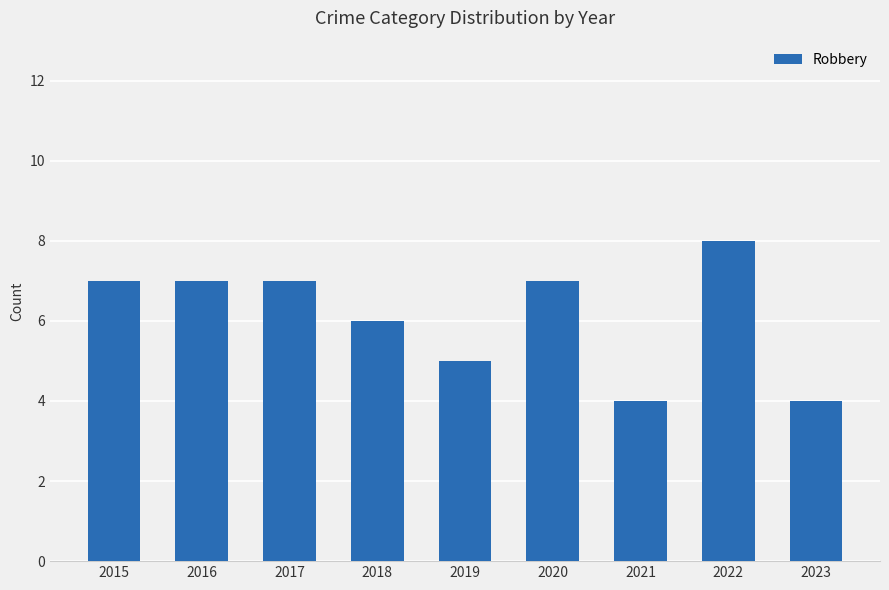

How many data points does each series have?

9